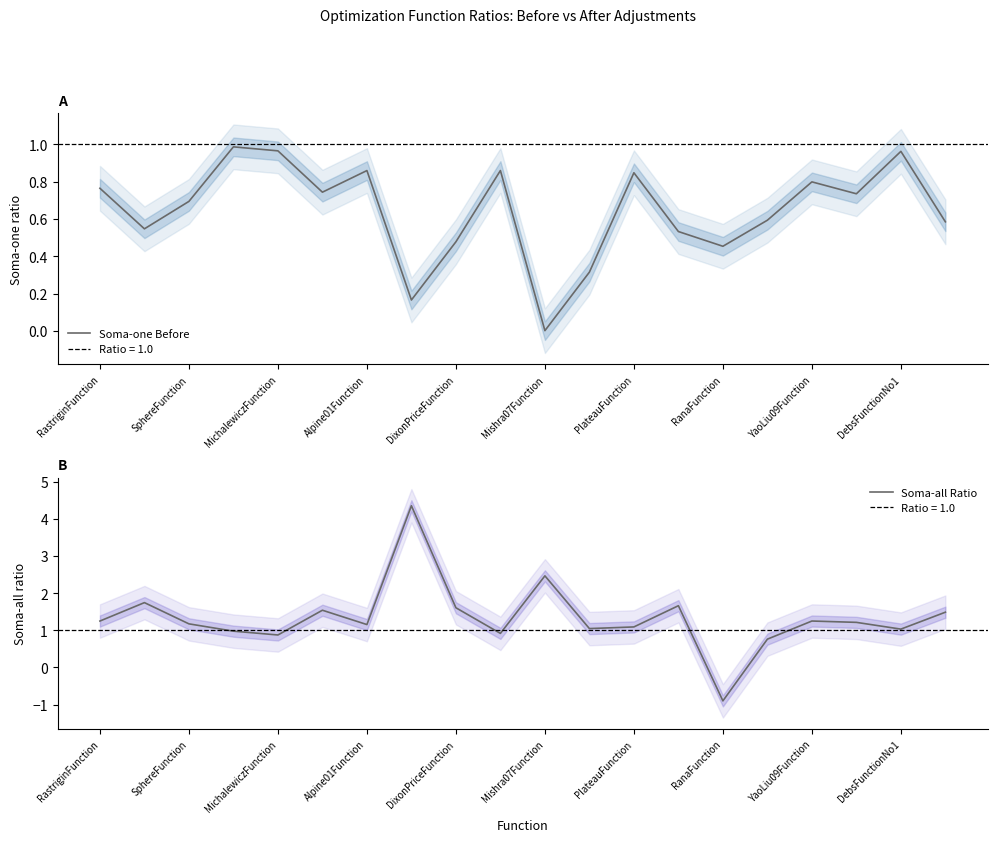

How many data points in Soma-all Ratio are above 1?

15